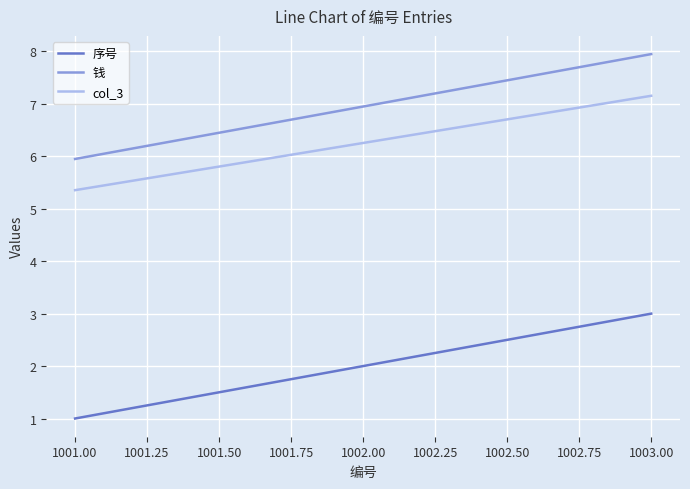

The col_3 series shows 7.2 at 1003.00. True or false?

True